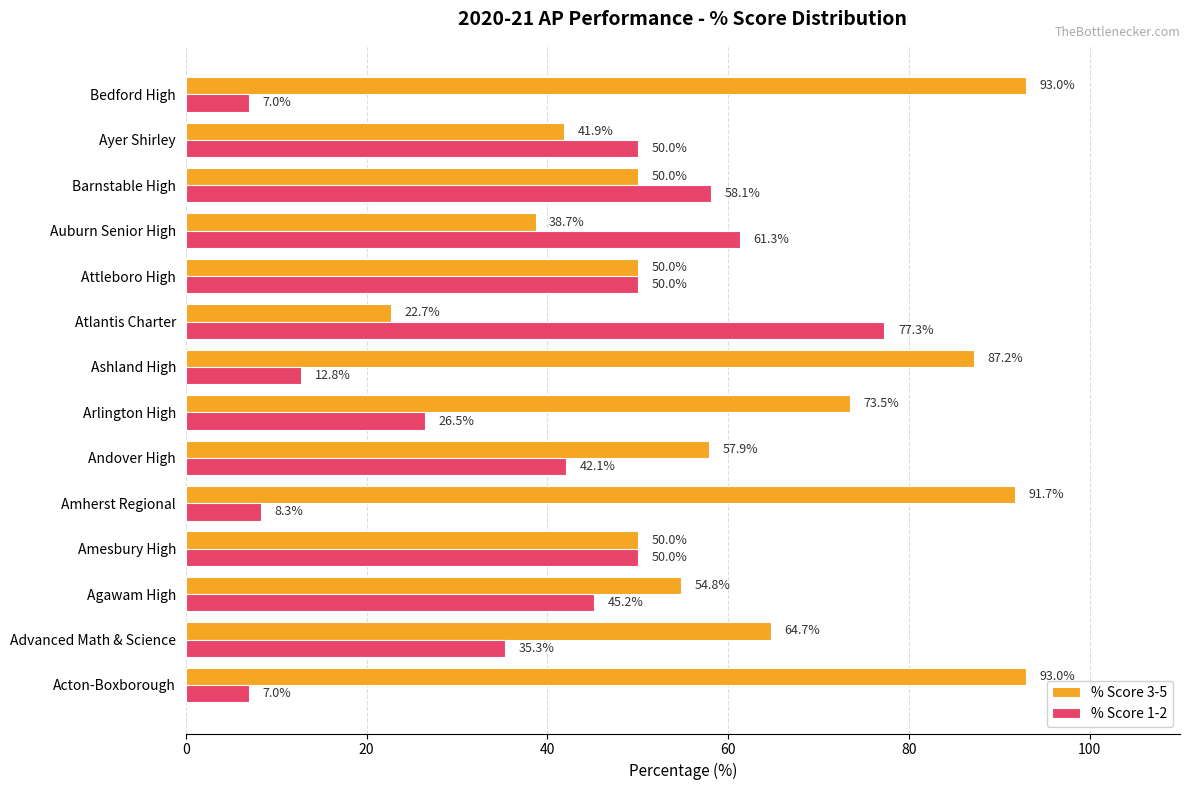

True or false: % Score 3-5 has a value of 93.0 at Bedford High.

True